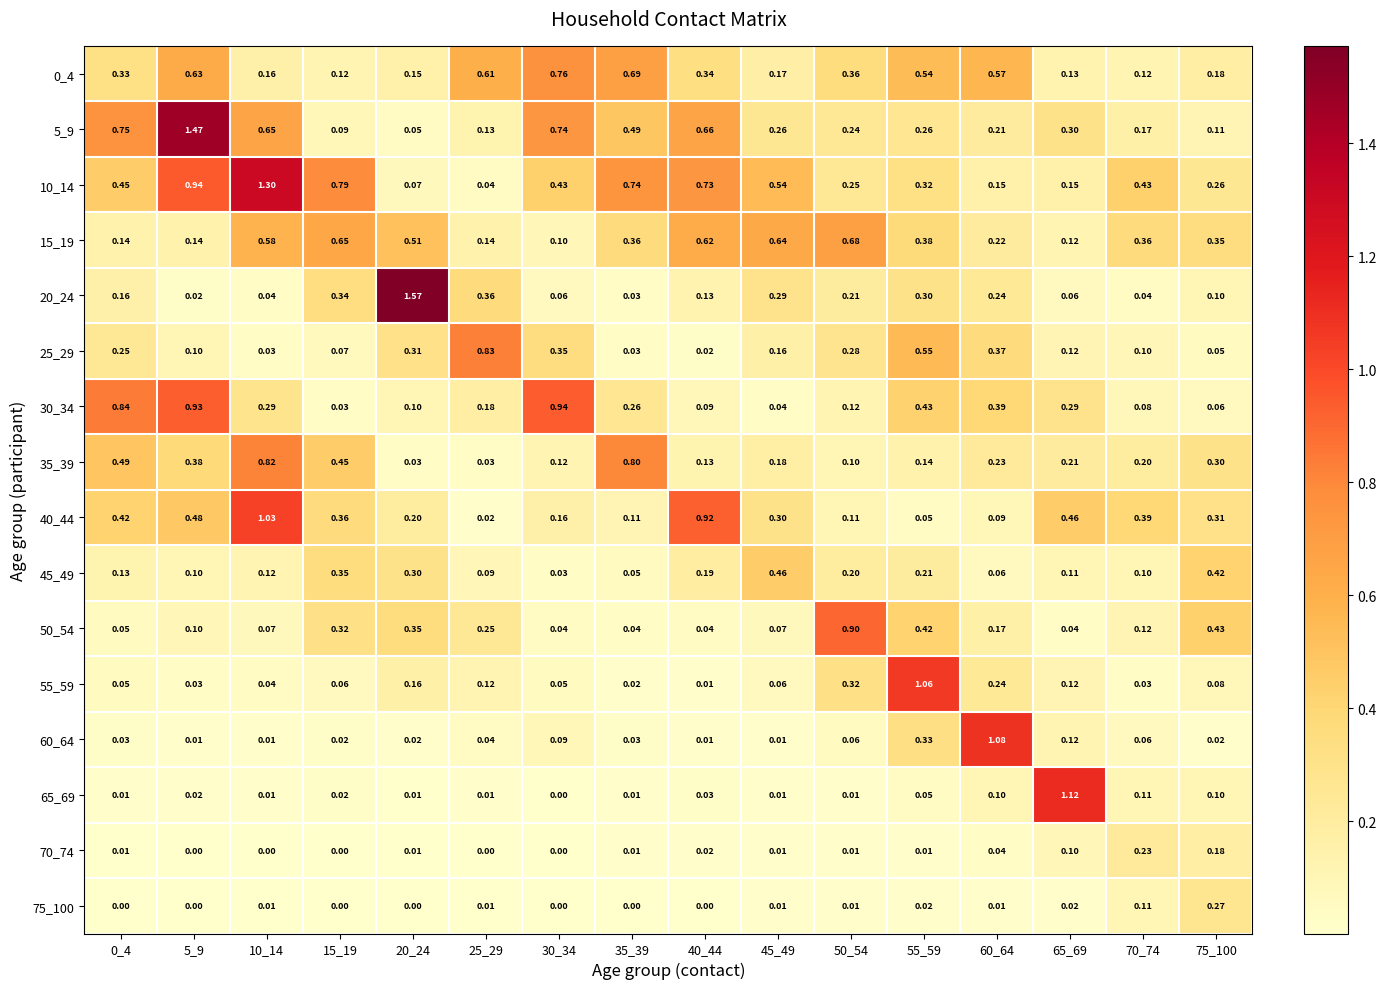

Count the number of categories in the chart.

16